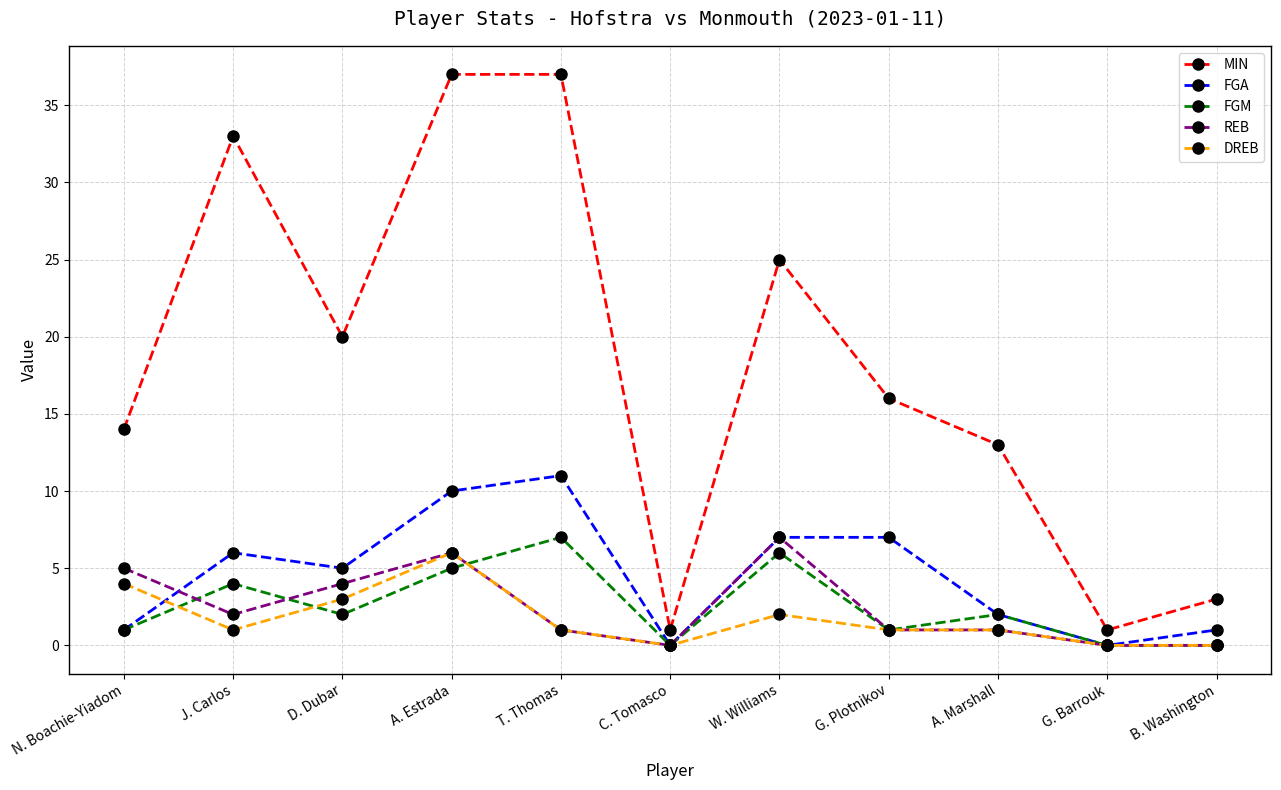

True or false: FGA has more than 1 interior local peaks.

True